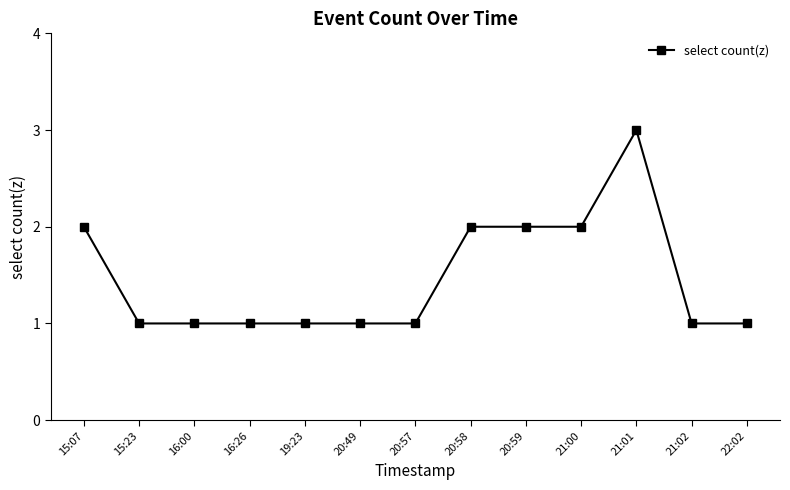

Which category has the highest value across all series?

21:01